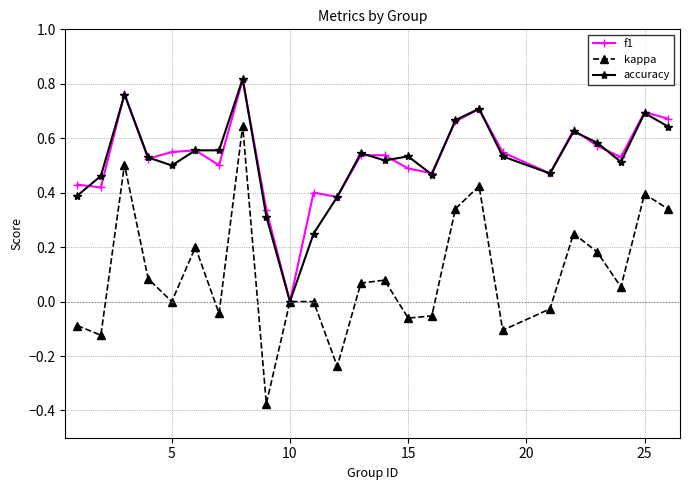

True or false: f1 has more than 1 interior local peaks.

True